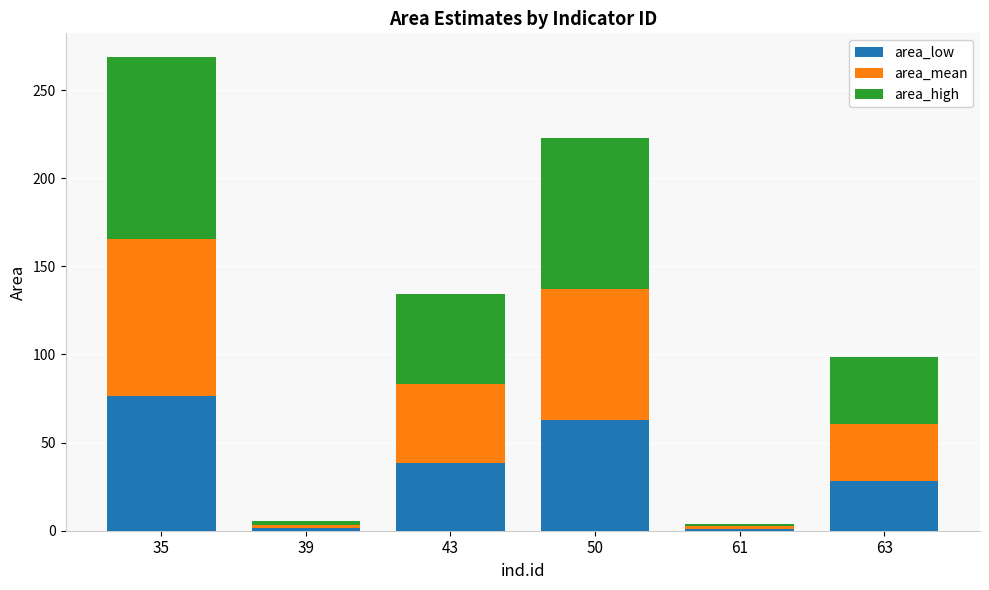

How many bars are there in total?

6